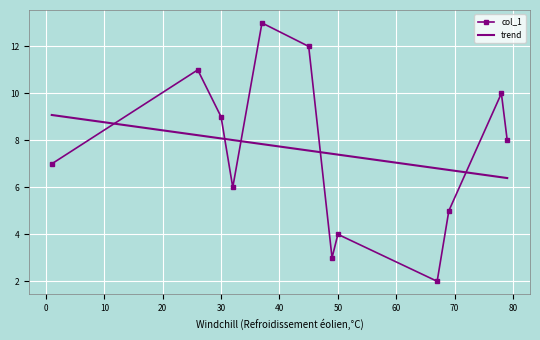

What is the sum of all values?

90